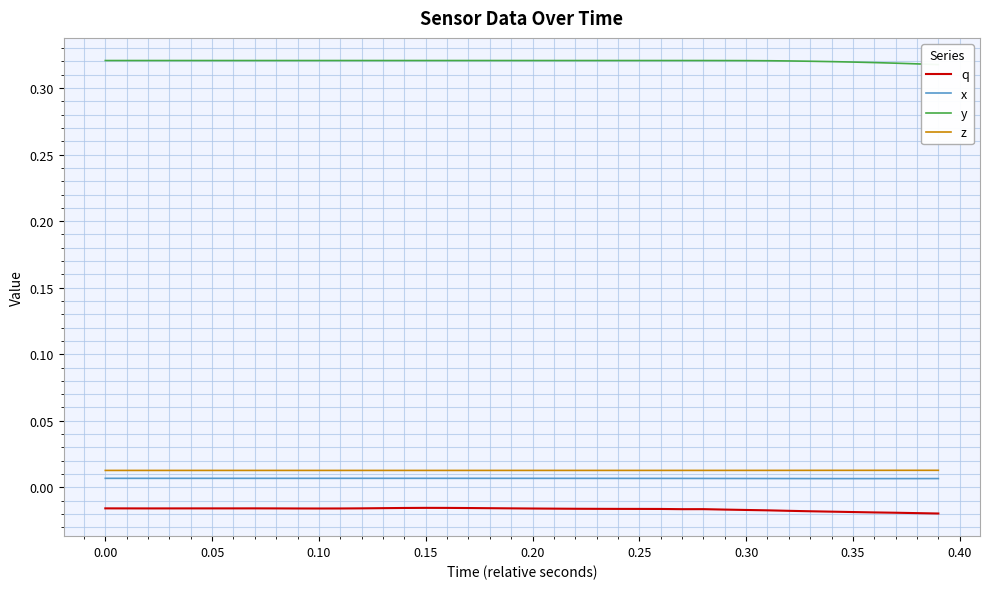

True or false: x and z intersect in this chart.

False